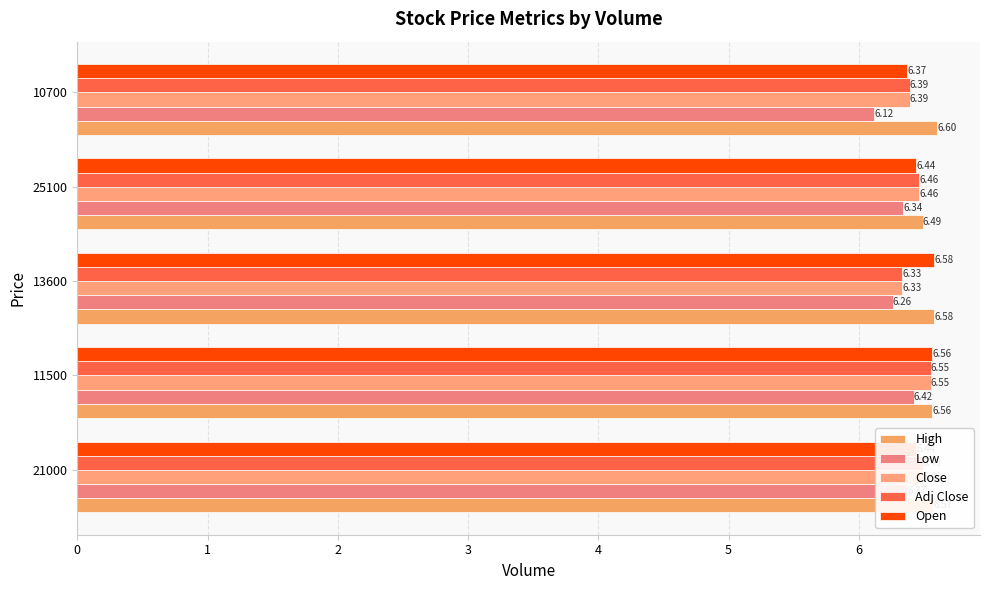

Which category has the lowest value in the Open series?

10700